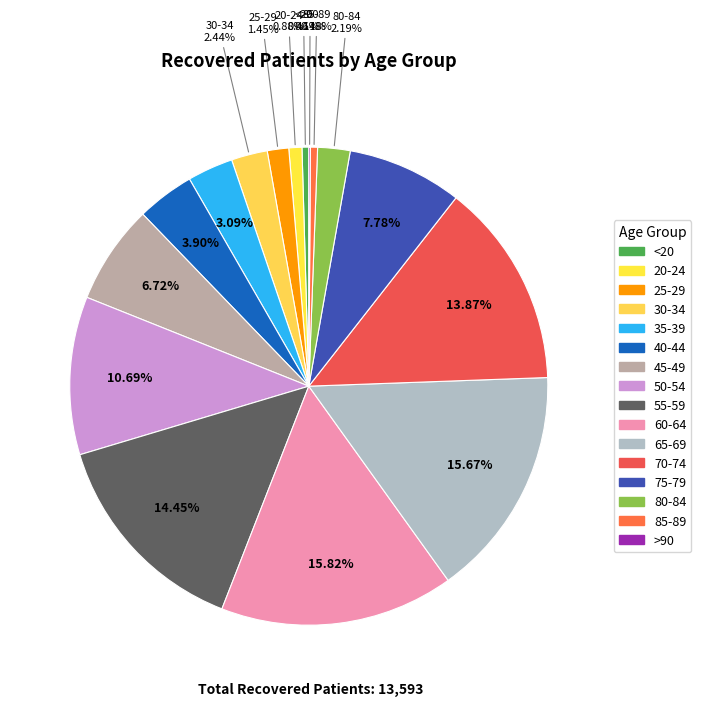

The 25-29 slice represents 11% of the pie. True or false?

False